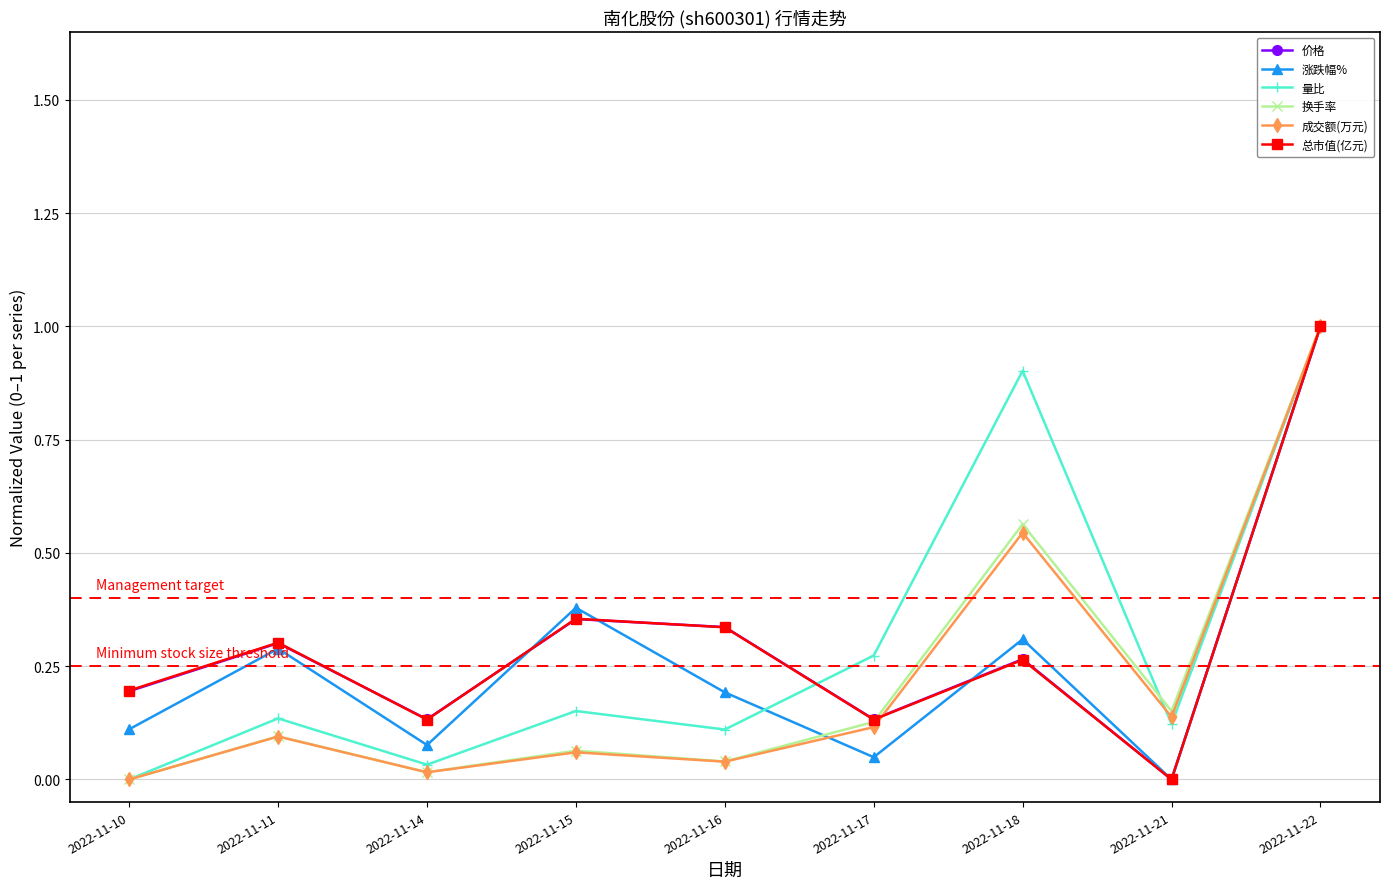

What is the approximate value of 换手率 at 2022-11-22?

1.0